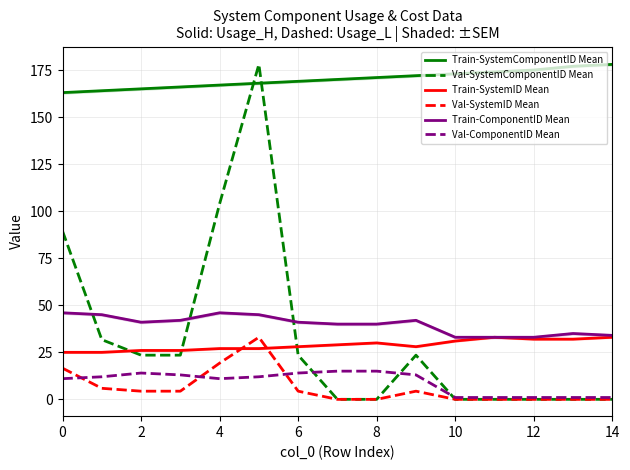

True or false: Val-SystemComponentID Mean has more than 1 points higher than both neighbors.

True